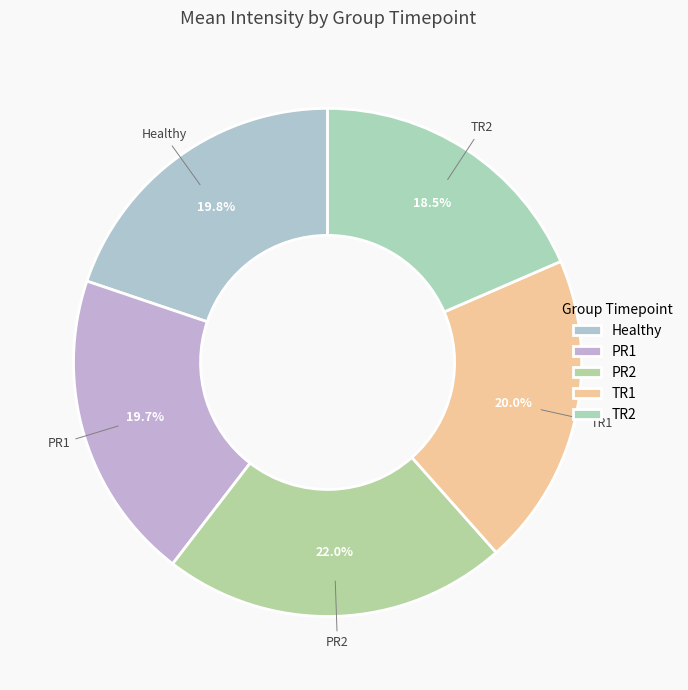

Which slice is the largest?

PR2